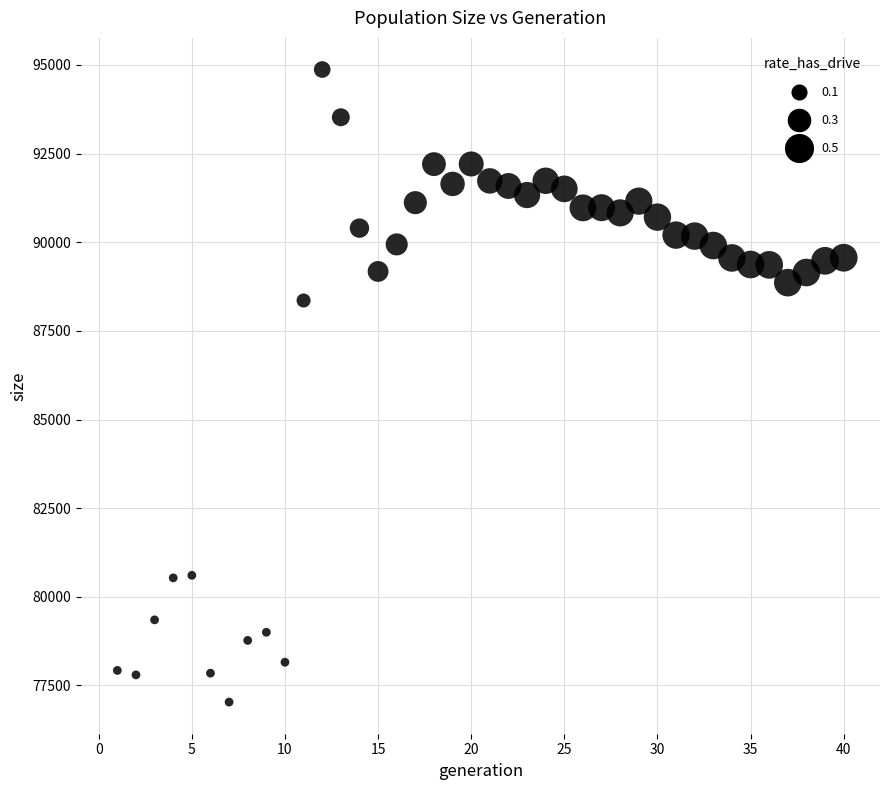

What is the range of Y values (max minus min)?

17837